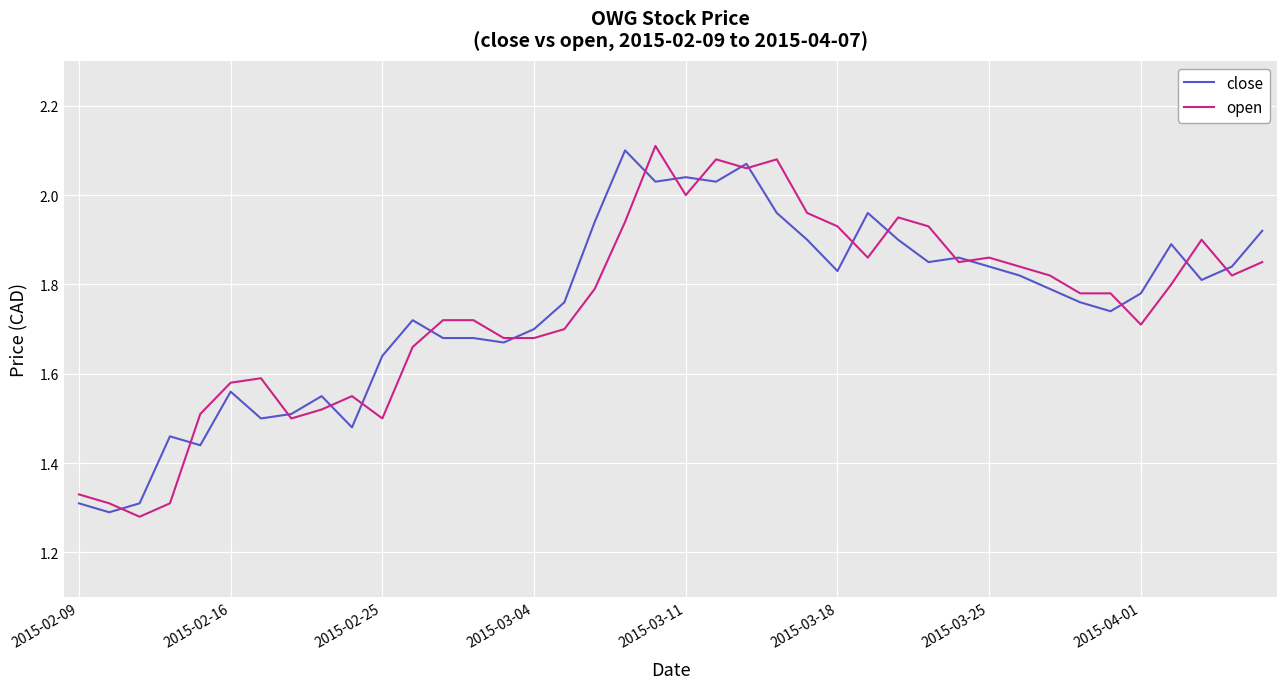

The value of open at 2015-03-04 is 0.4. True or false?

False